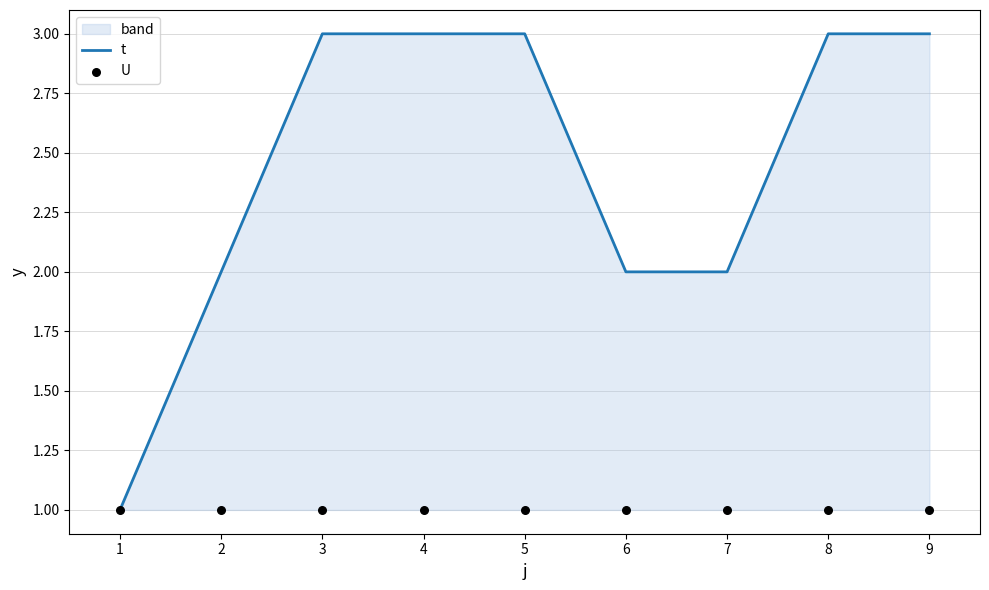

Which series contains the highest Y value?

t